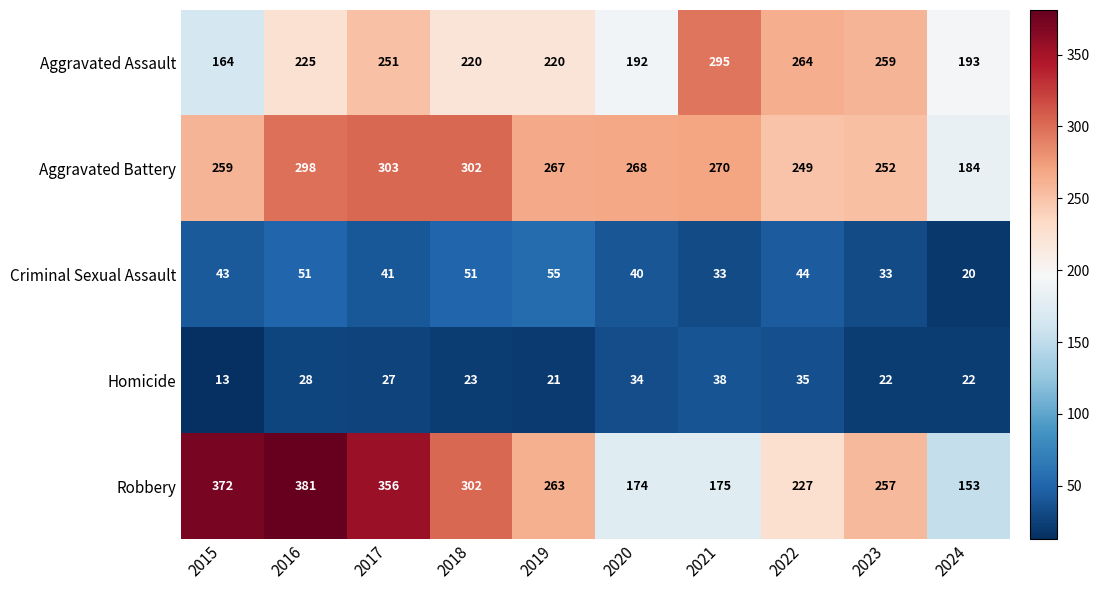

The value of Aggravated Assault at 2018 is 220. True or false?

True